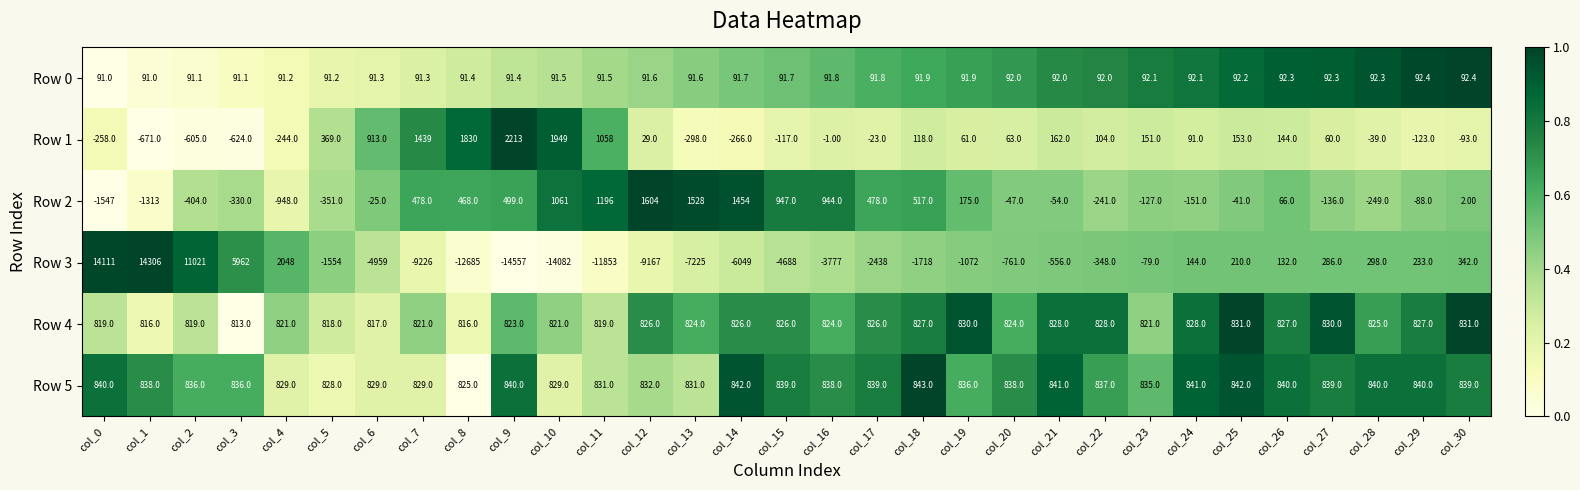

What is the spread (max minus min) of values at col_15?

5635.0